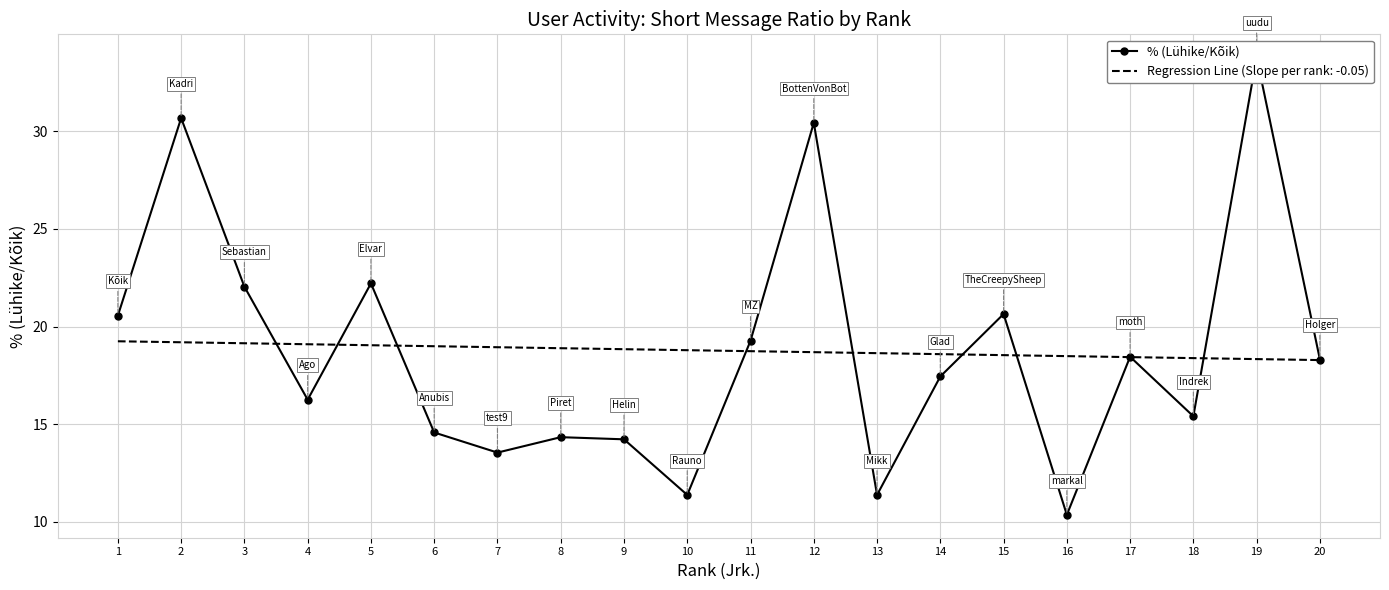

At which category does the data reach its first local peak?

2